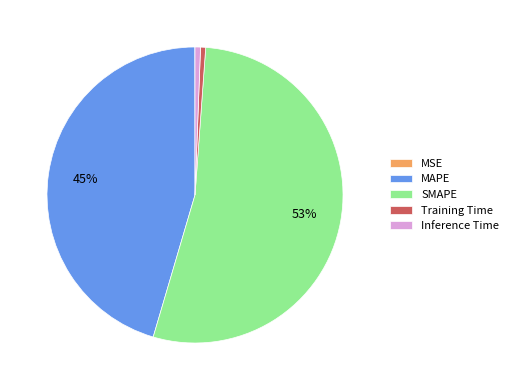

Is there any slice that represents more than half of the pie?

Yes